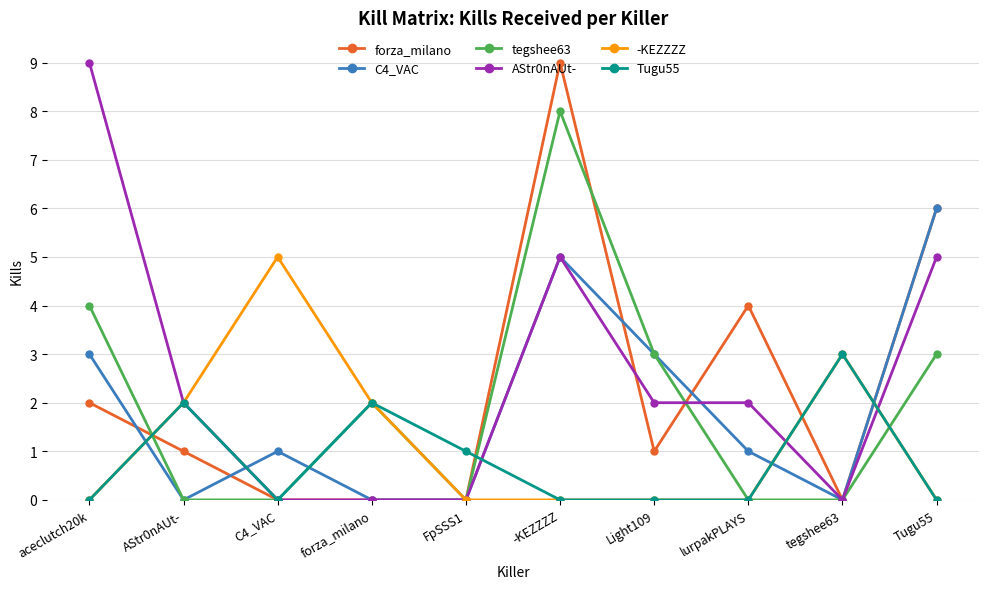

What is the label of the 7th point from the right?

forza_milano